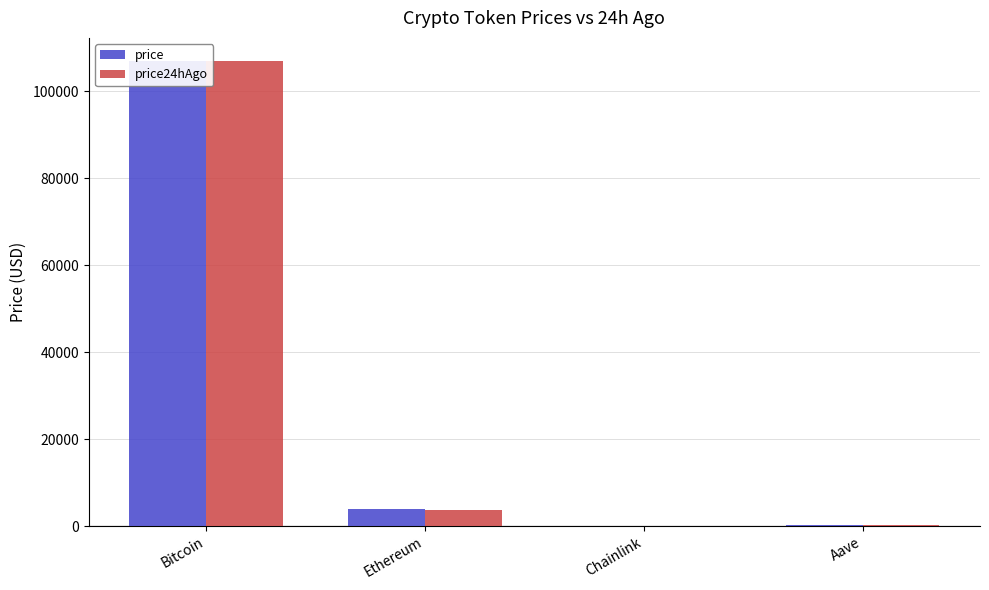

At which label is price24hAgo closest to 53435?

Ethereum